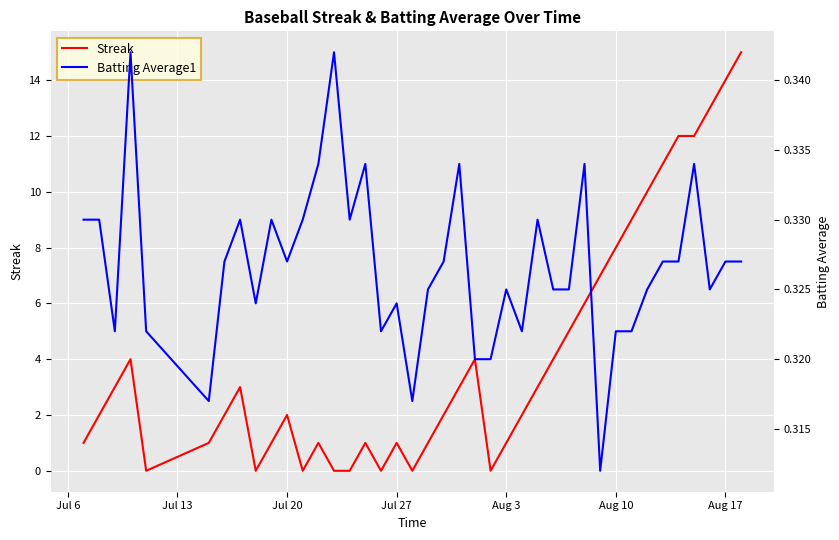

What is the difference between the maximum and minimum values in the Streak series?

15